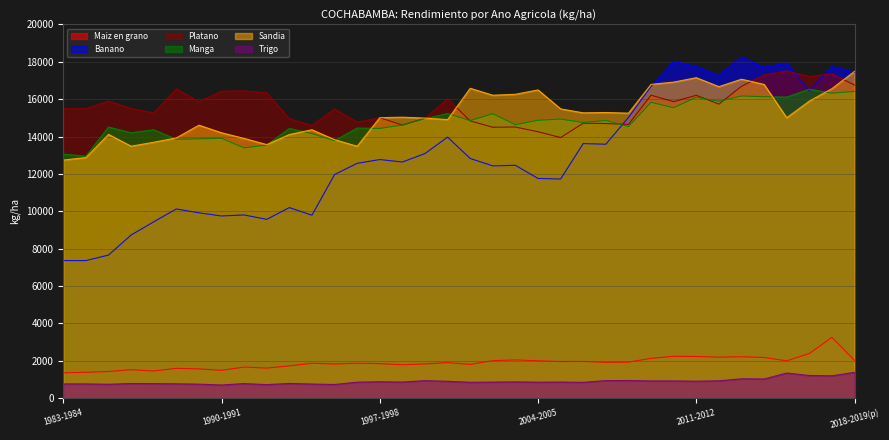

Where is the first local maximum for Sandia?

1985-1986